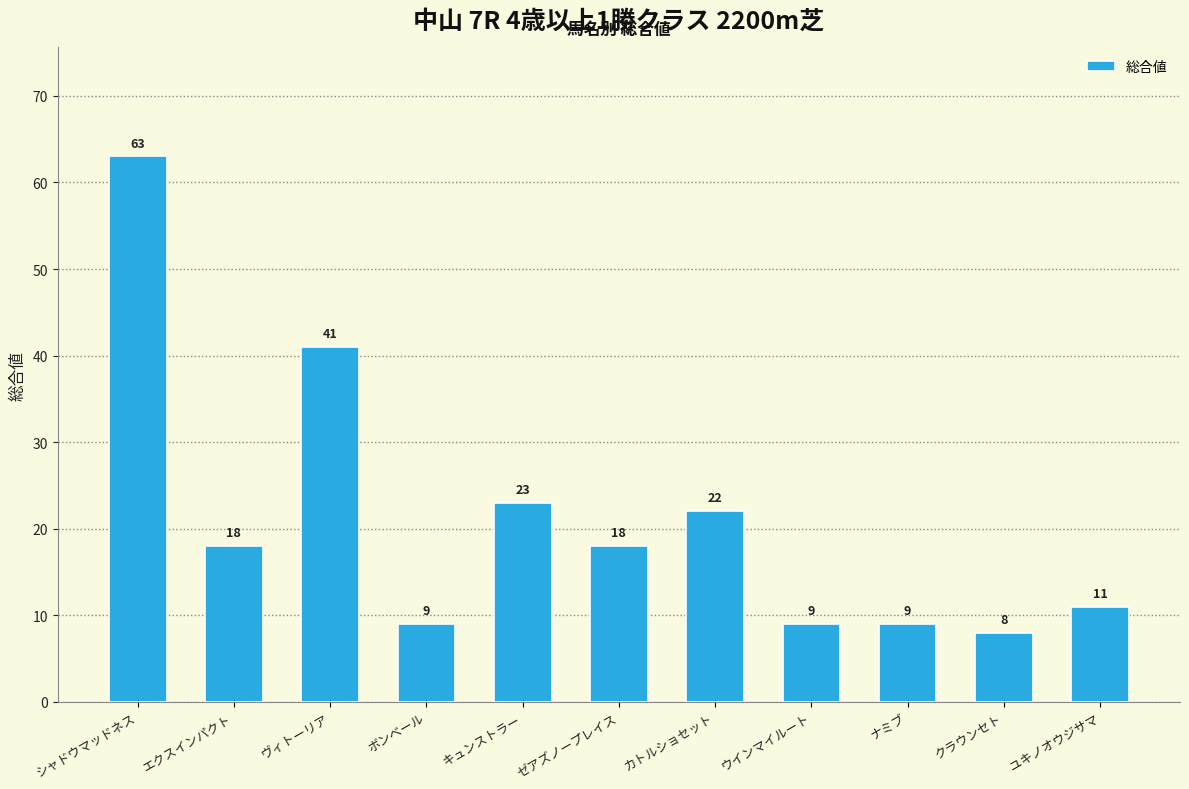

How many data points does each series have?

11